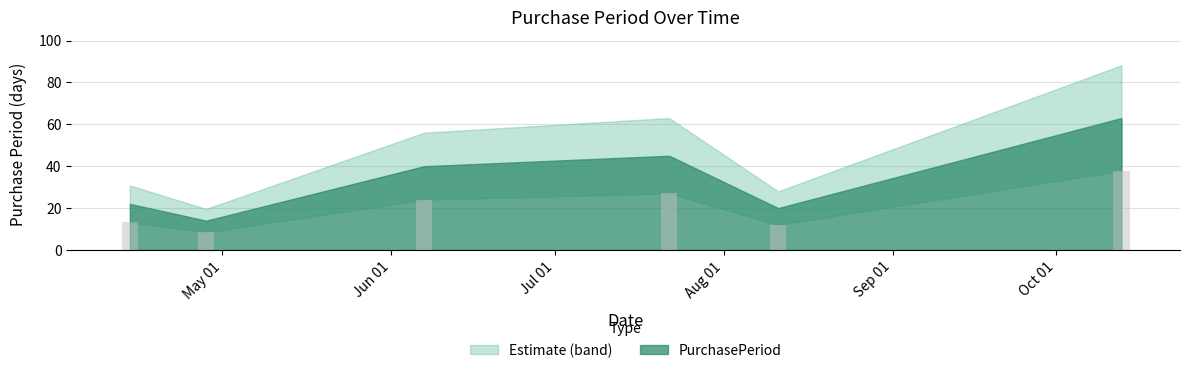

Approximately how many times larger is the value at 2017-10-13 compared to 2017-07-22?

1.4